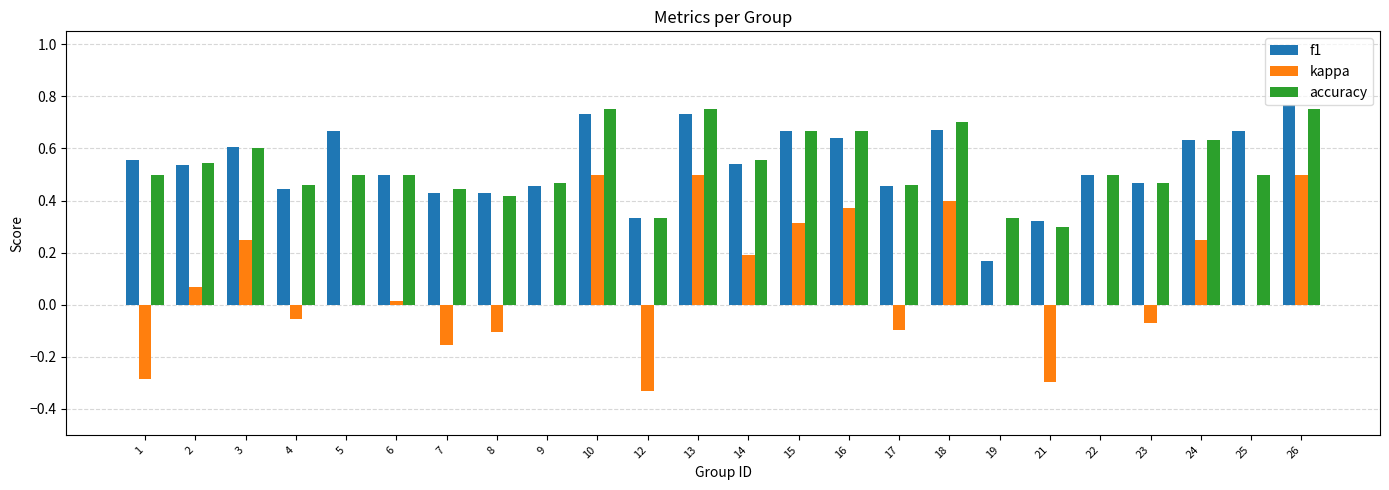

Is the value of kappa at 7 greater than the value of accuracy at 23?

No